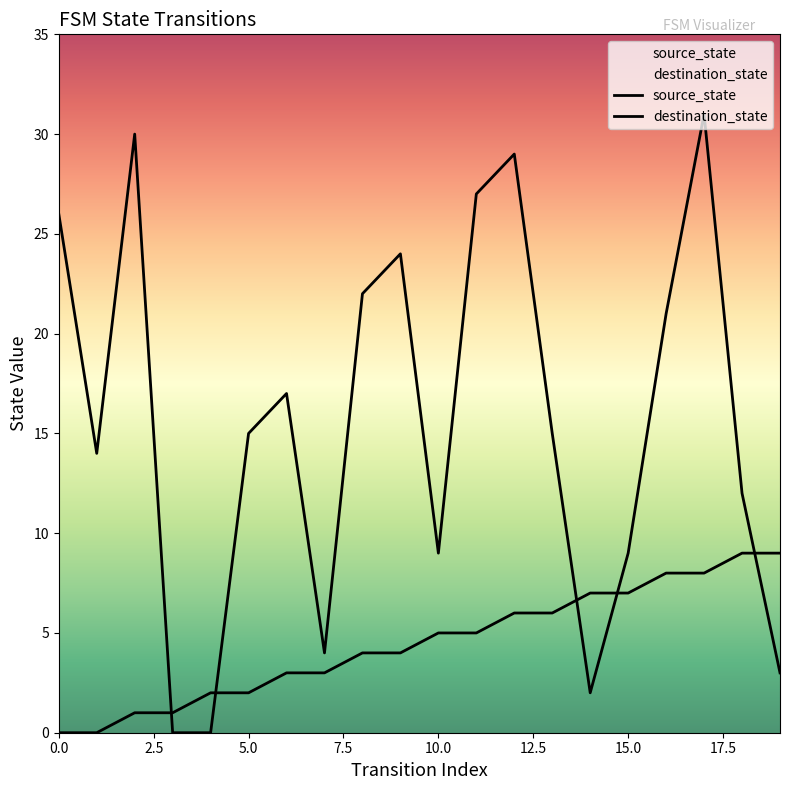

Is it true that destination_state equals 39 at 12?

False